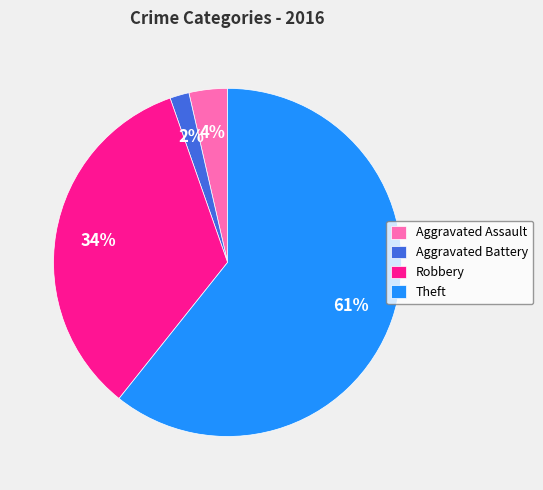

To the nearest percent, what portion does Aggravated Battery represent?

2%